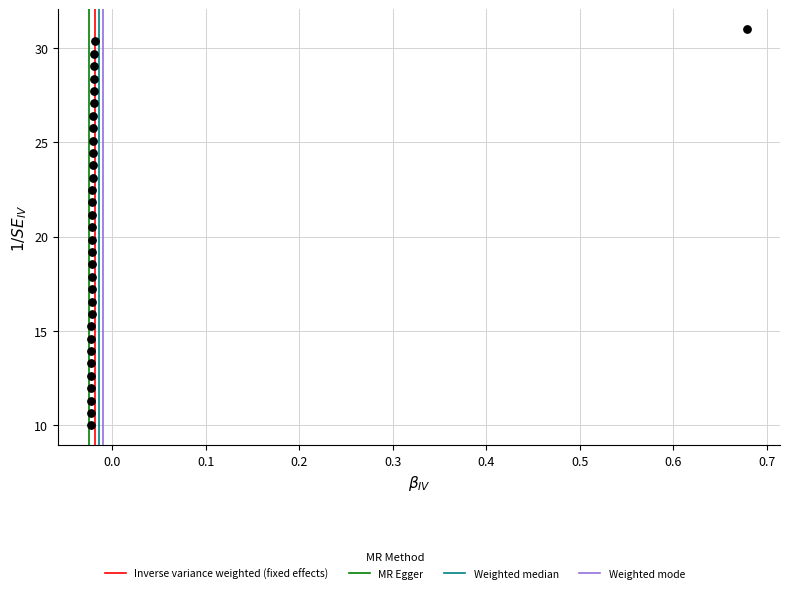

What is the range of Y values (max minus min)?

21.0